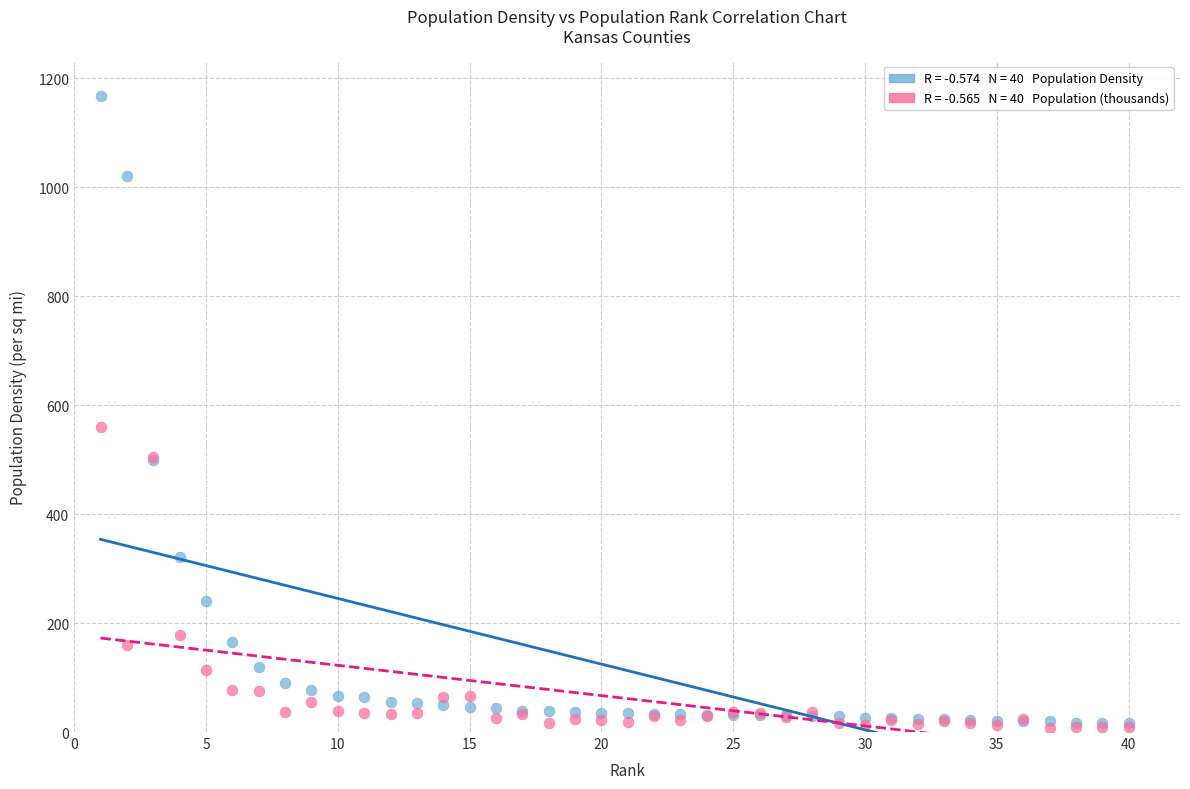

Across all series, what Y value is closest to 587?

560.0